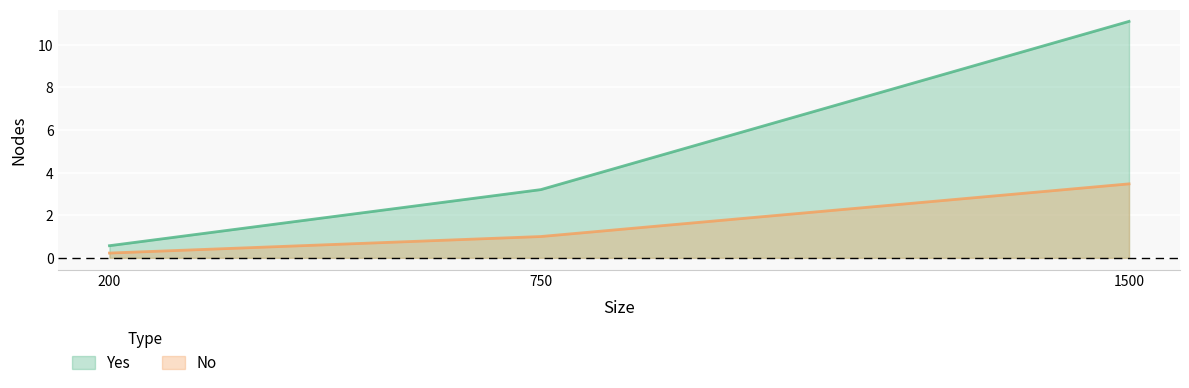

What is the sum of the Yes values at 200 and 750?

3.8